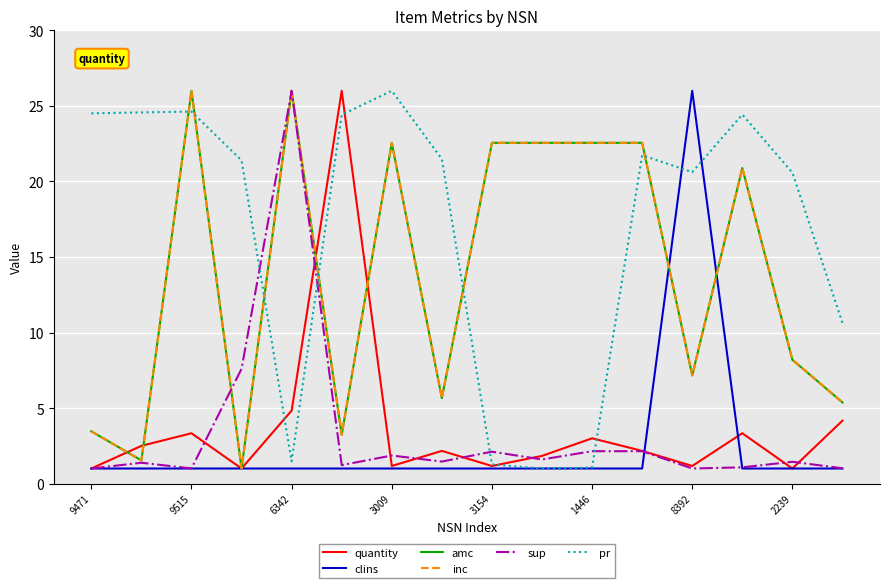

True or false: pr and sup intersect in this chart.

True